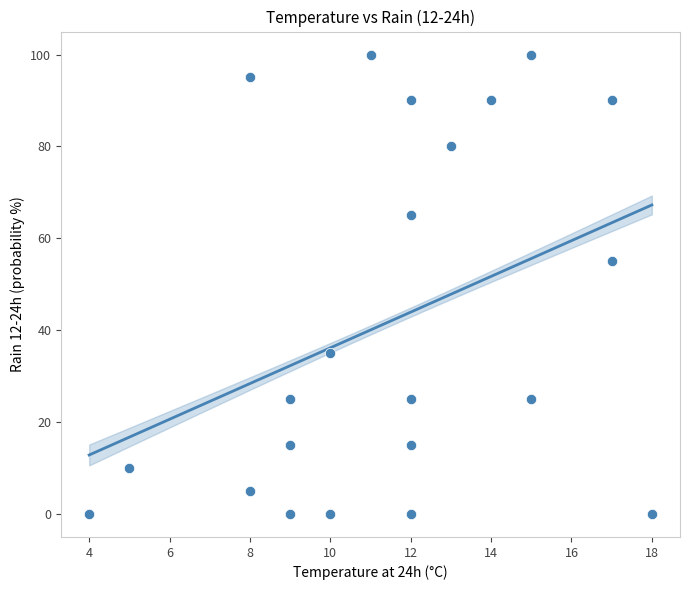

What Y value in the scatter plot is closest to 50?

55